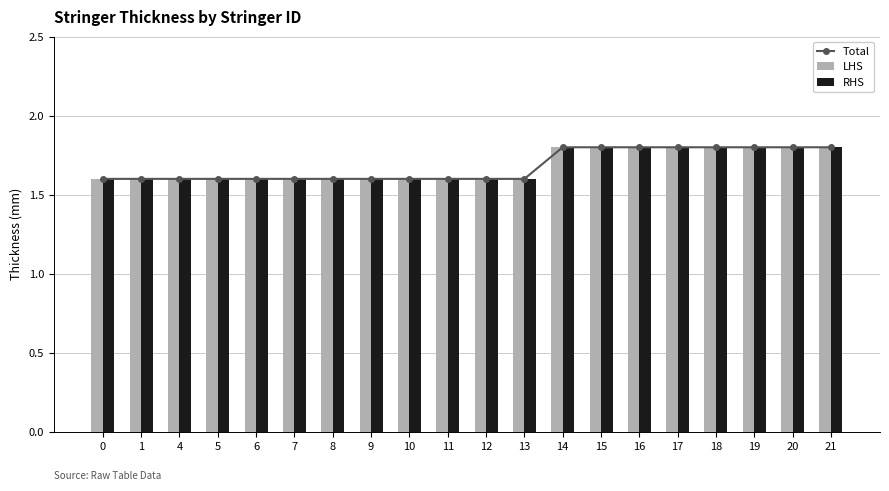

Between 7 and 8, which series saw the biggest shift?

Total